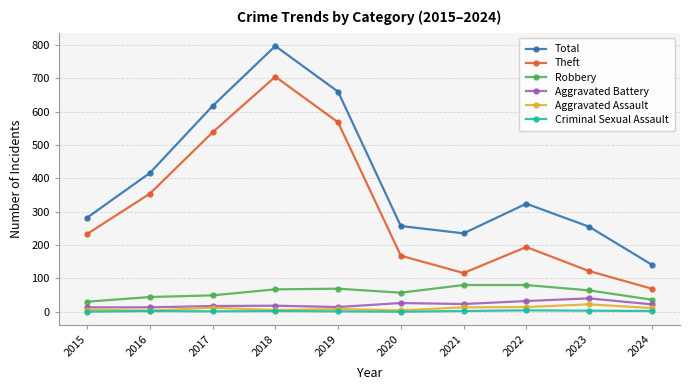

At how many categories does at least one series exceed 627?

2